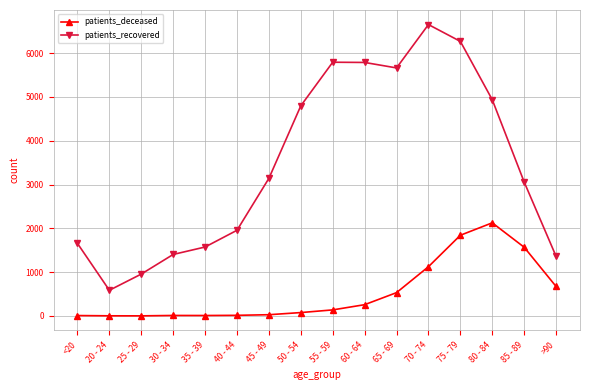

Is it true that patients_recovered equals 586 at 20 - 24?

True